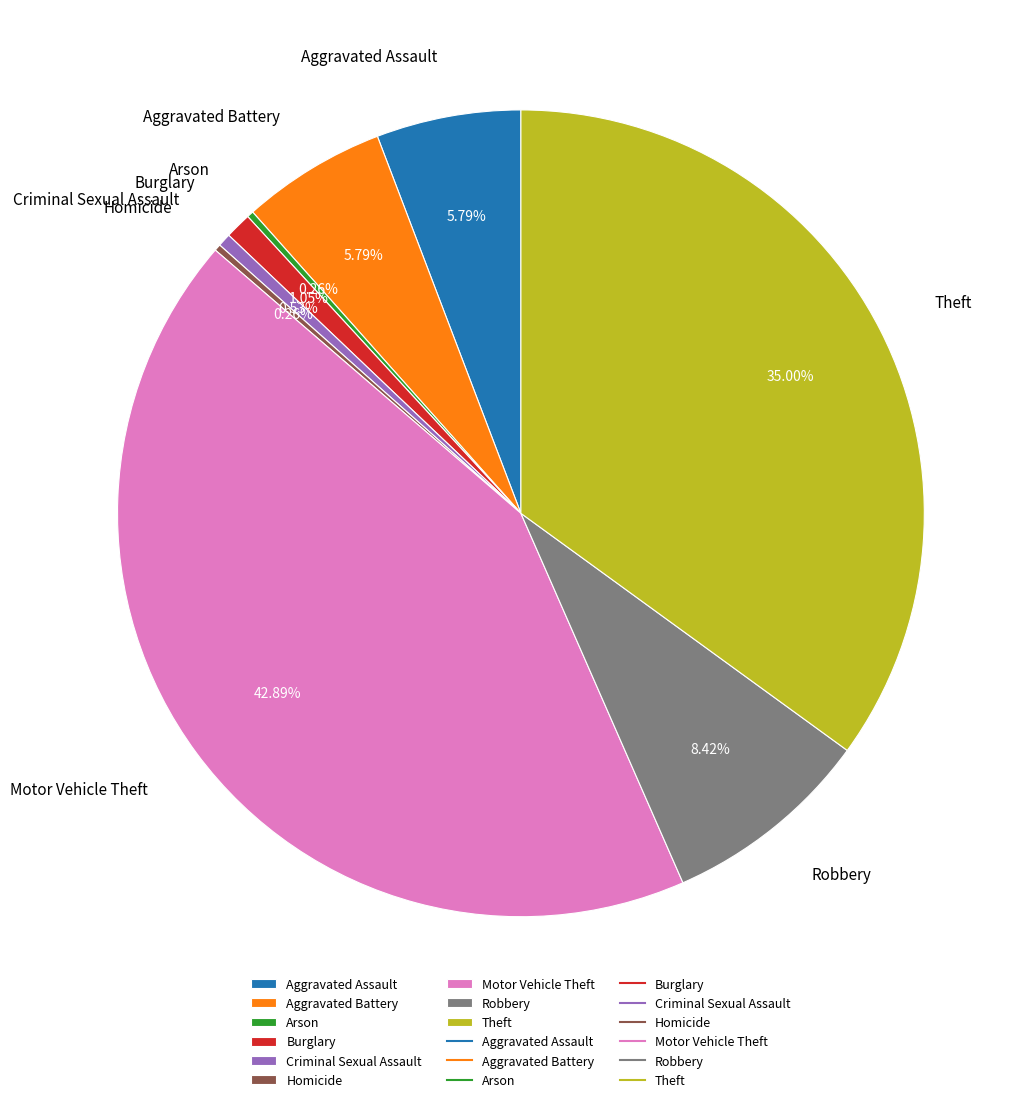

Which has a higher value, Criminal Sexual Assault or Motor Vehicle Theft?

Motor Vehicle Theft